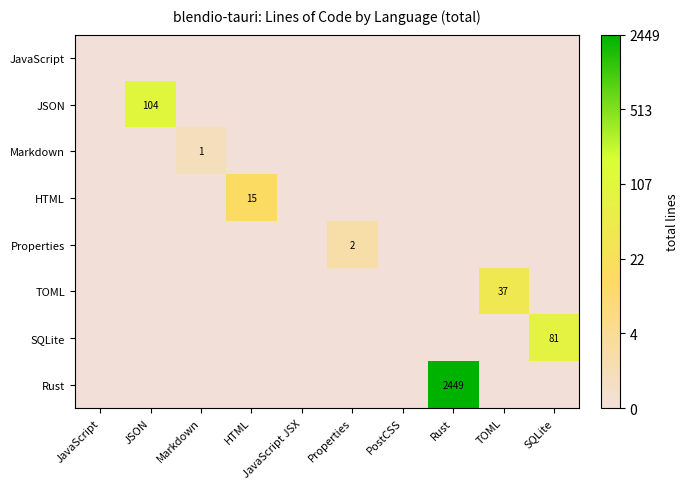

The value of JSON at JSON is 104. True or false?

True